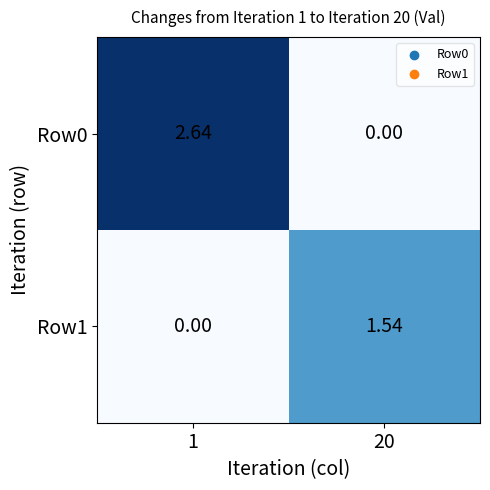

Is the value of Row0 at 1 greater than the value of Row1 at 1?

Yes